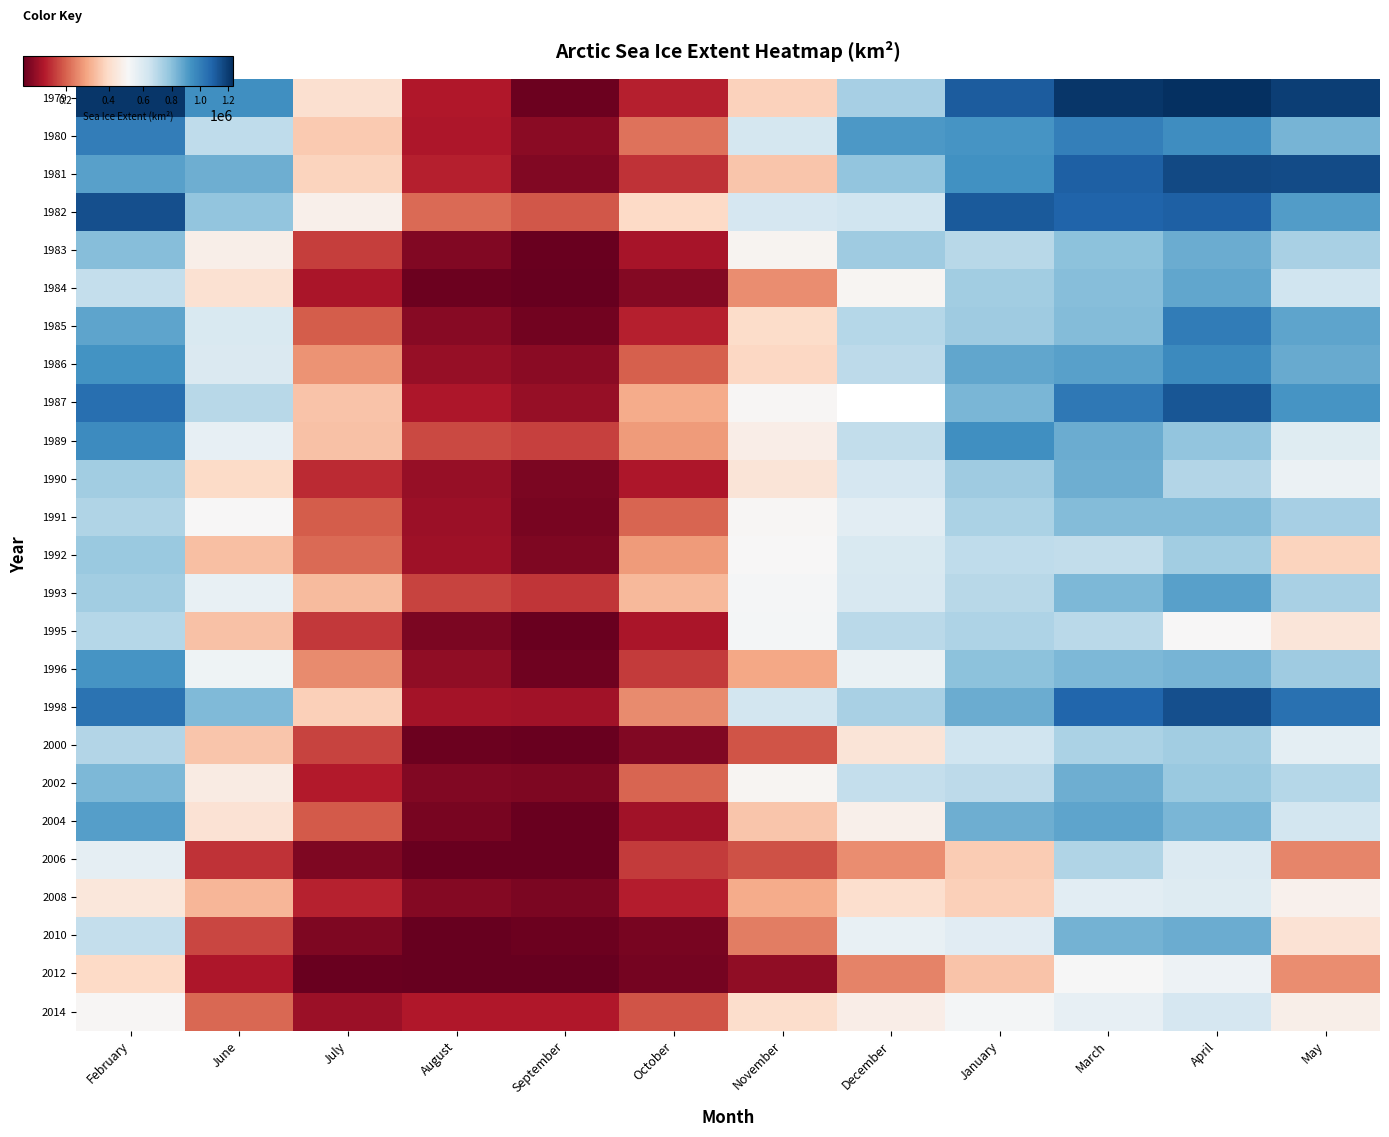

What is the maximum value shown in the chart?

1233940.8